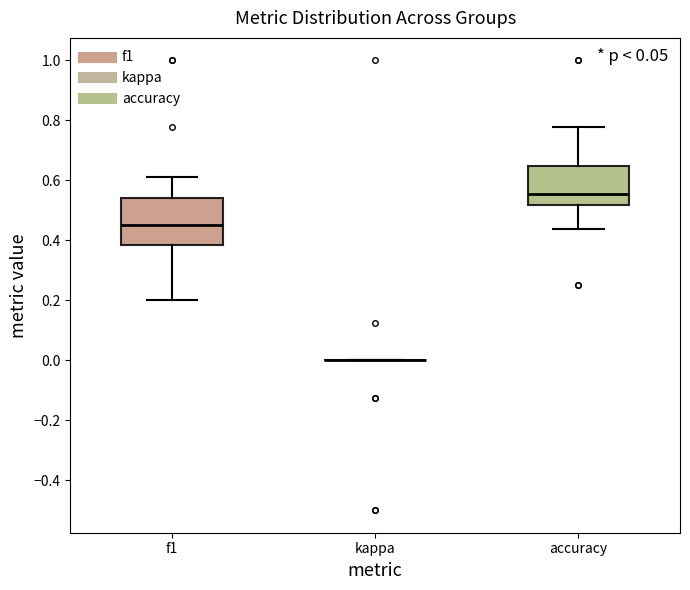

Comparing the boxes themselves (not the whiskers), which one is the tallest?

f1